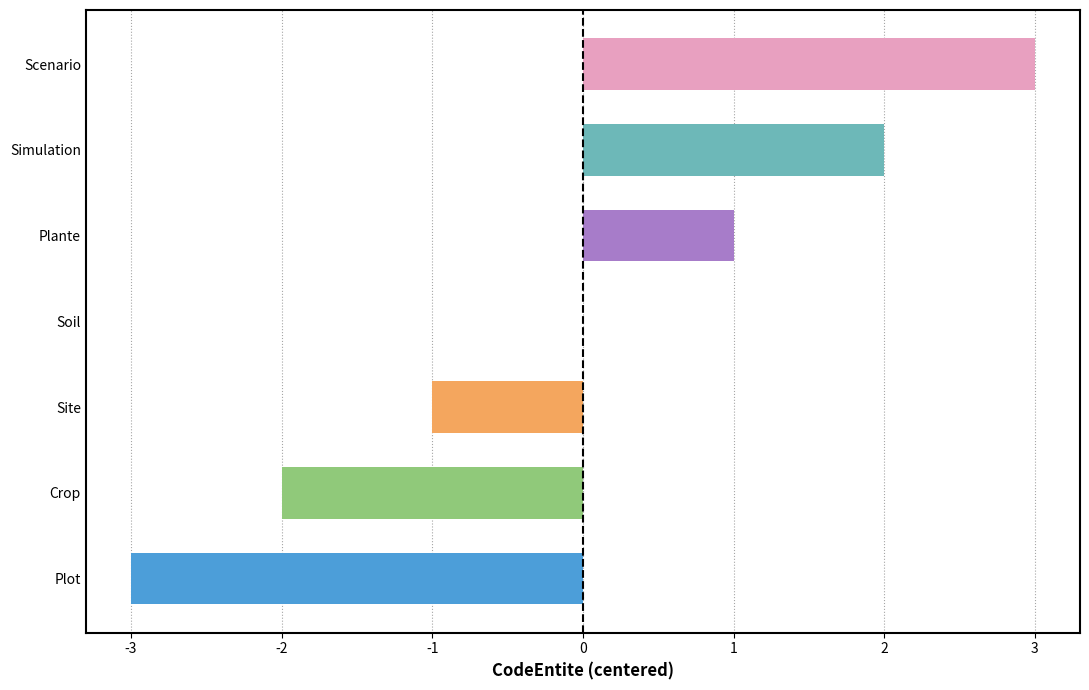

What is the value of the 1st bar from the left?

-3